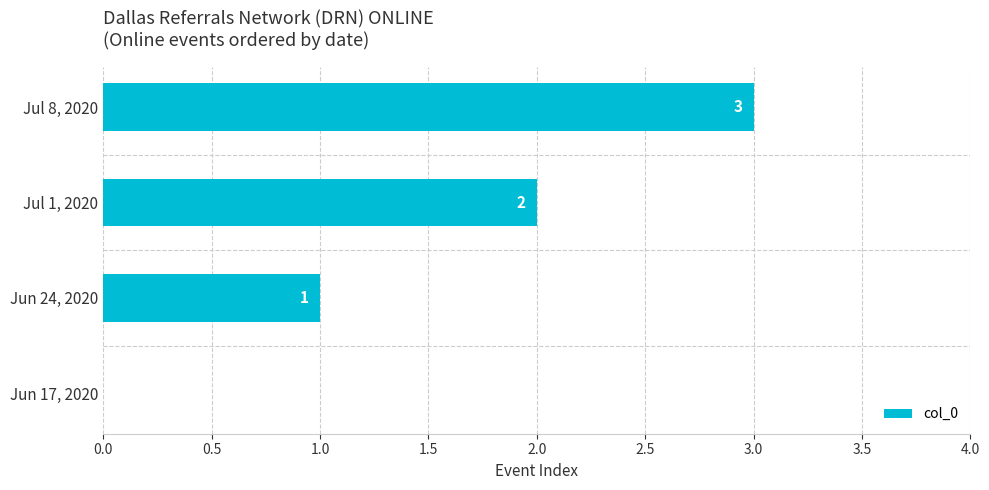

Is it true that the value at Jun 24, 2020 is 1?

True